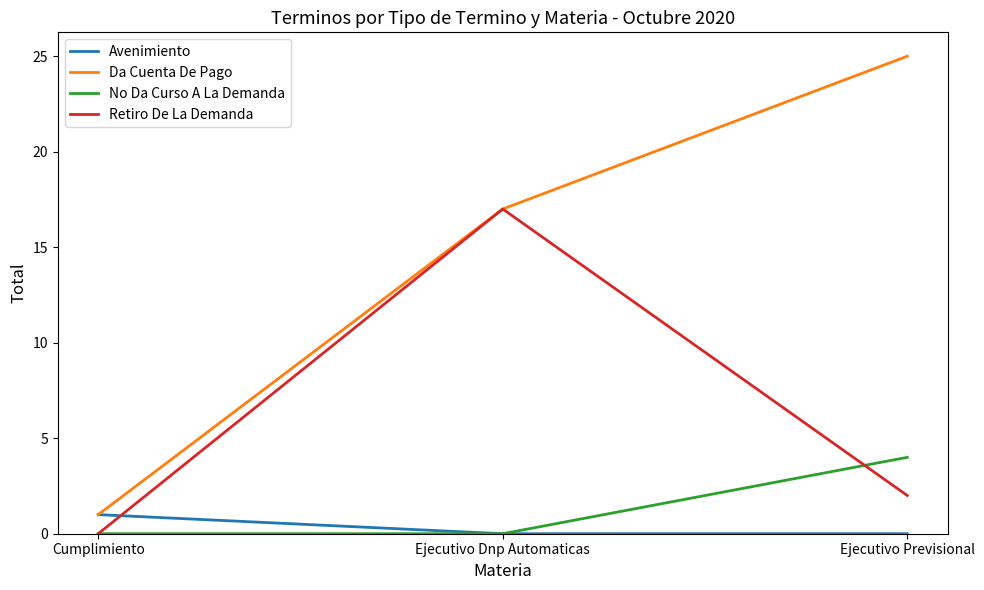

Reading left to right, what are all the values shown in this chart?

Avenimiento: 1	0	0
Da Cuenta De Pago: 1	17	25
No Da Curso A La Demanda: 0	0	4
Retiro De La Demanda: 0	17	2